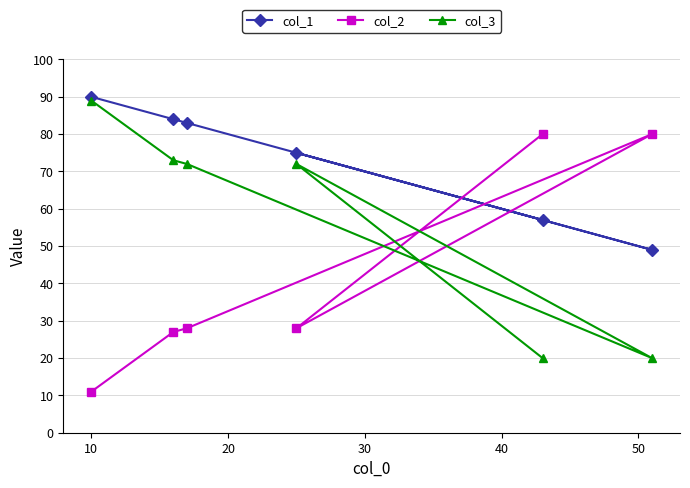

What are all the series names shown in the legend?

col_1, col_2, col_3